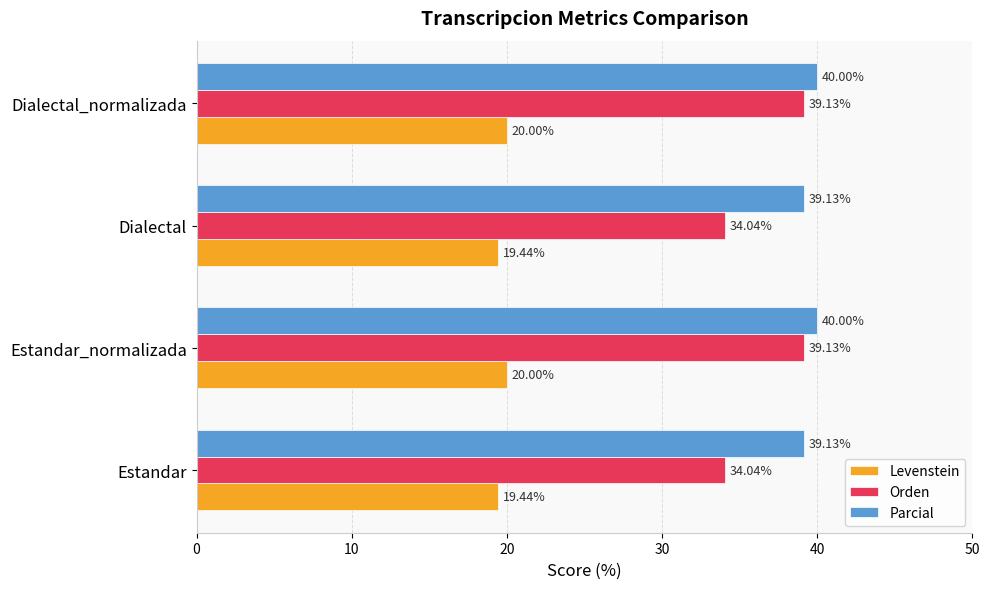

List the series in order of their peak value, lowest first.

Levenstein, Orden, Parcial